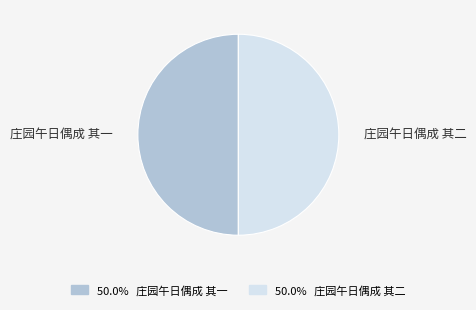

Do 庄园午日偶成 其一 and 庄园午日偶成 其二 together represent more than half of the pie?

Yes